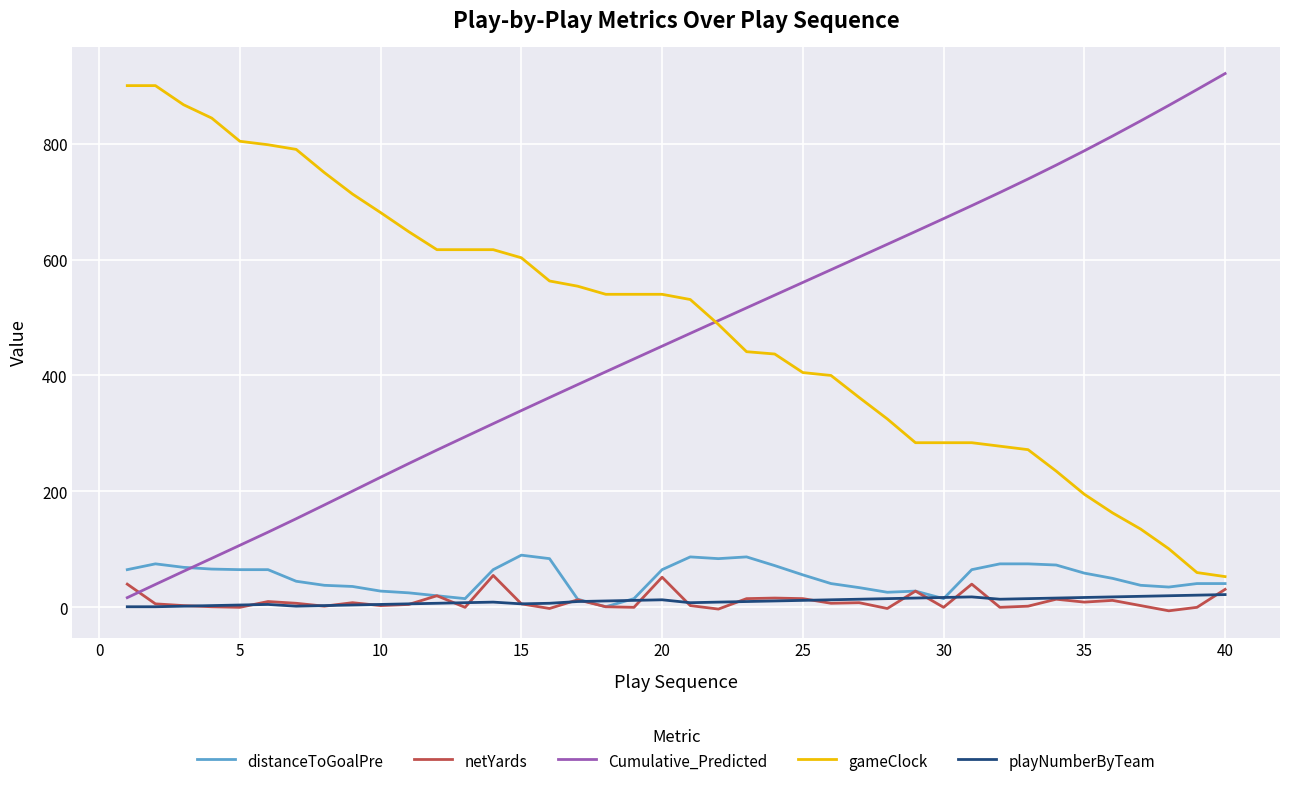

How many lines are shown in the chart?

5